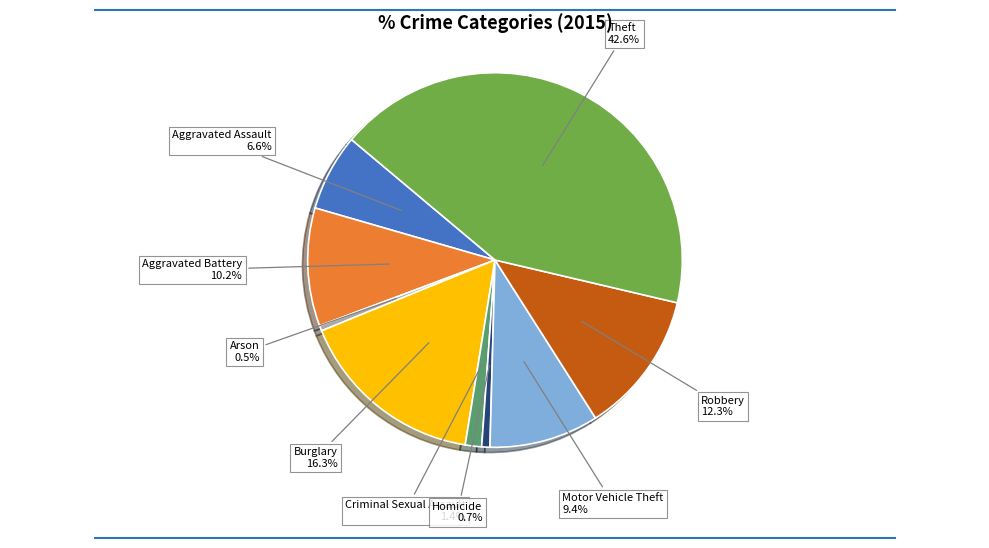

How many slices are in this pie chart?

9